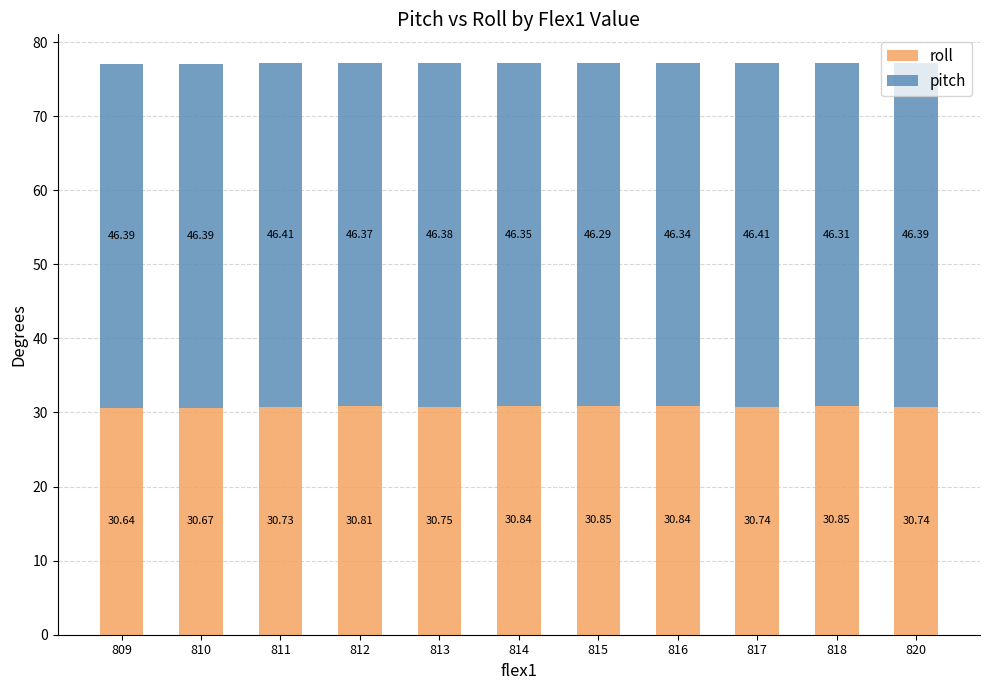

What is the total value across all series at 814?

77.2